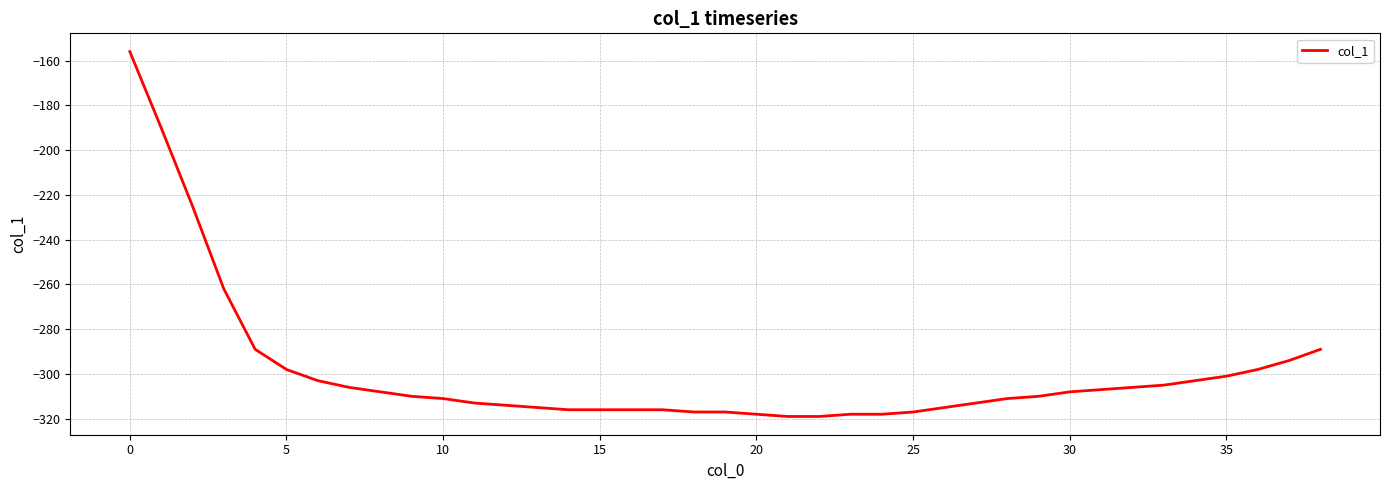

Does the chart have visible grid lines?

Yes